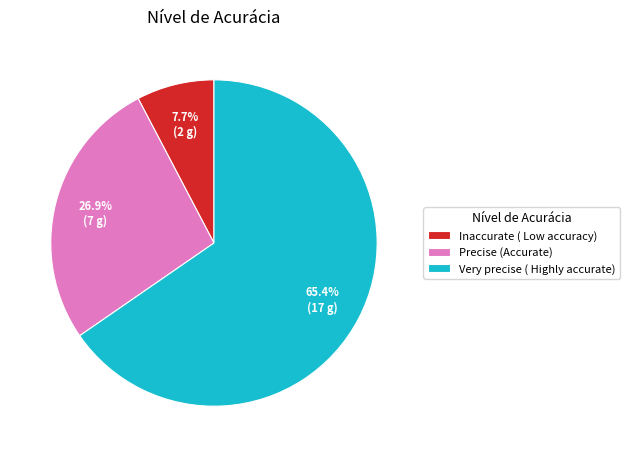

Combined, do Precise (Accurate) and Very precise ( Highly accurate) account for over 50%?

Yes